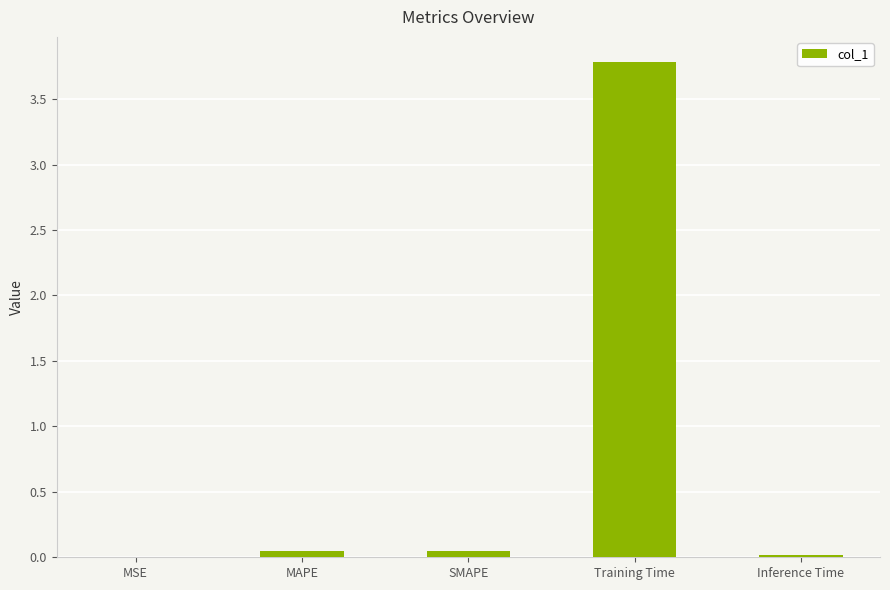

True or false: the data shows 0.0 at MAPE.

True